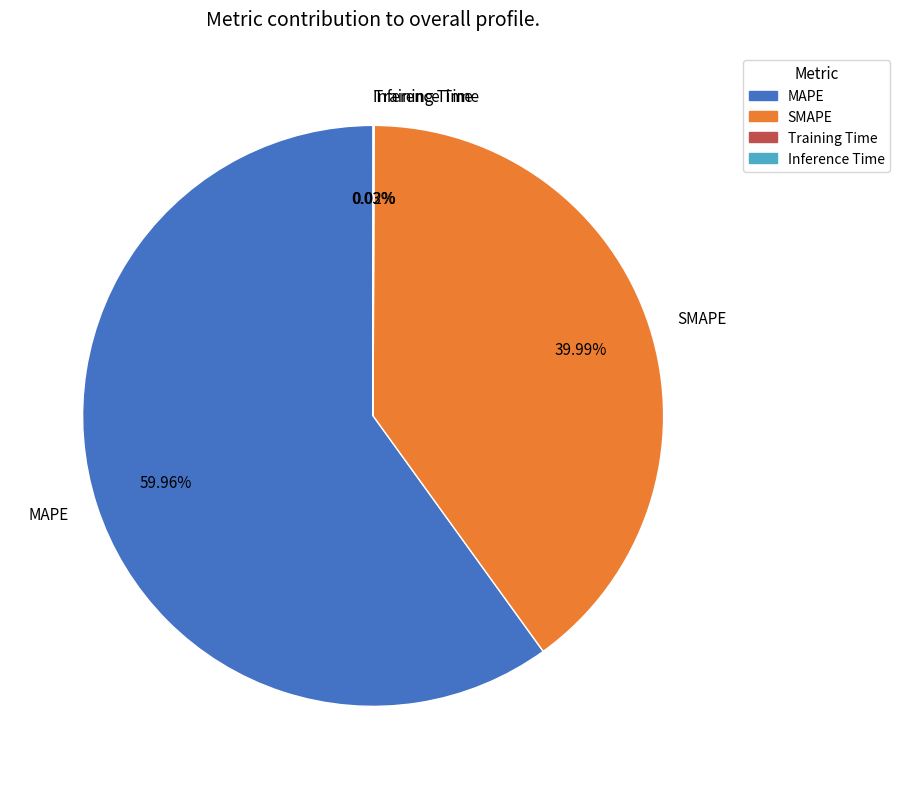

Combined, do SMAPE and MAPE account for over 50%?

Yes